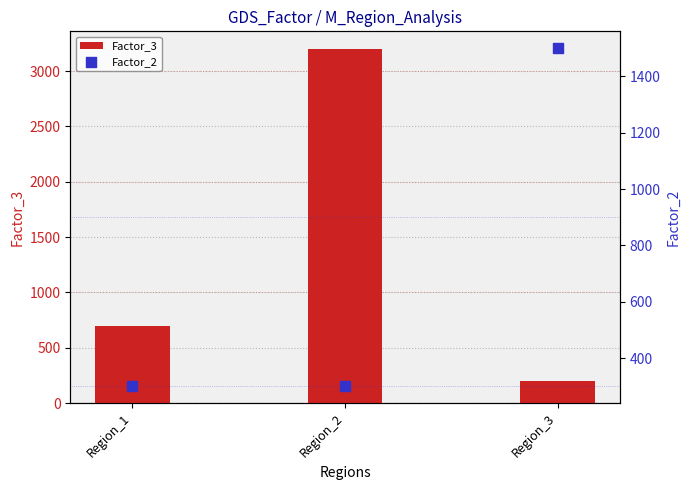

Which series has the largest total across all categories?

Factor_3